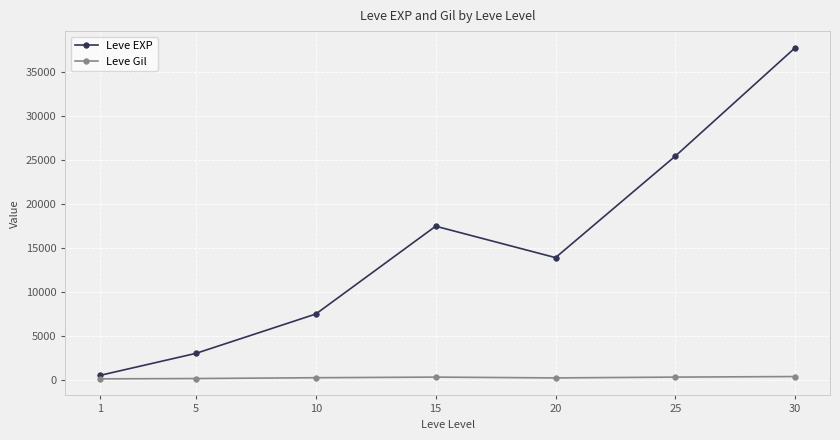

Count the number of data series in this chart.

2